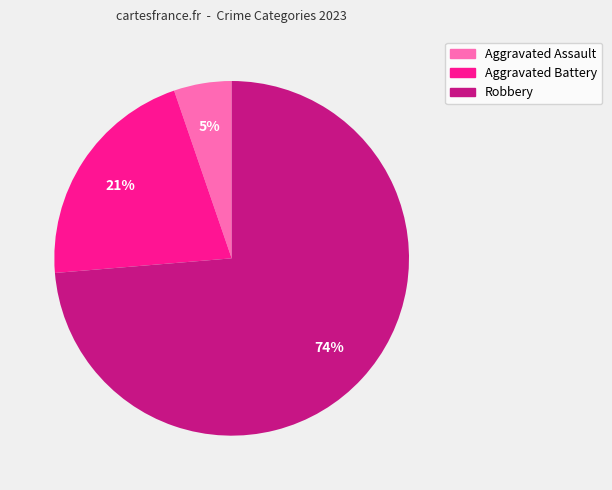

Rank the categories by value from lowest to highest.

Aggravated Assault, Aggravated Battery, Robbery